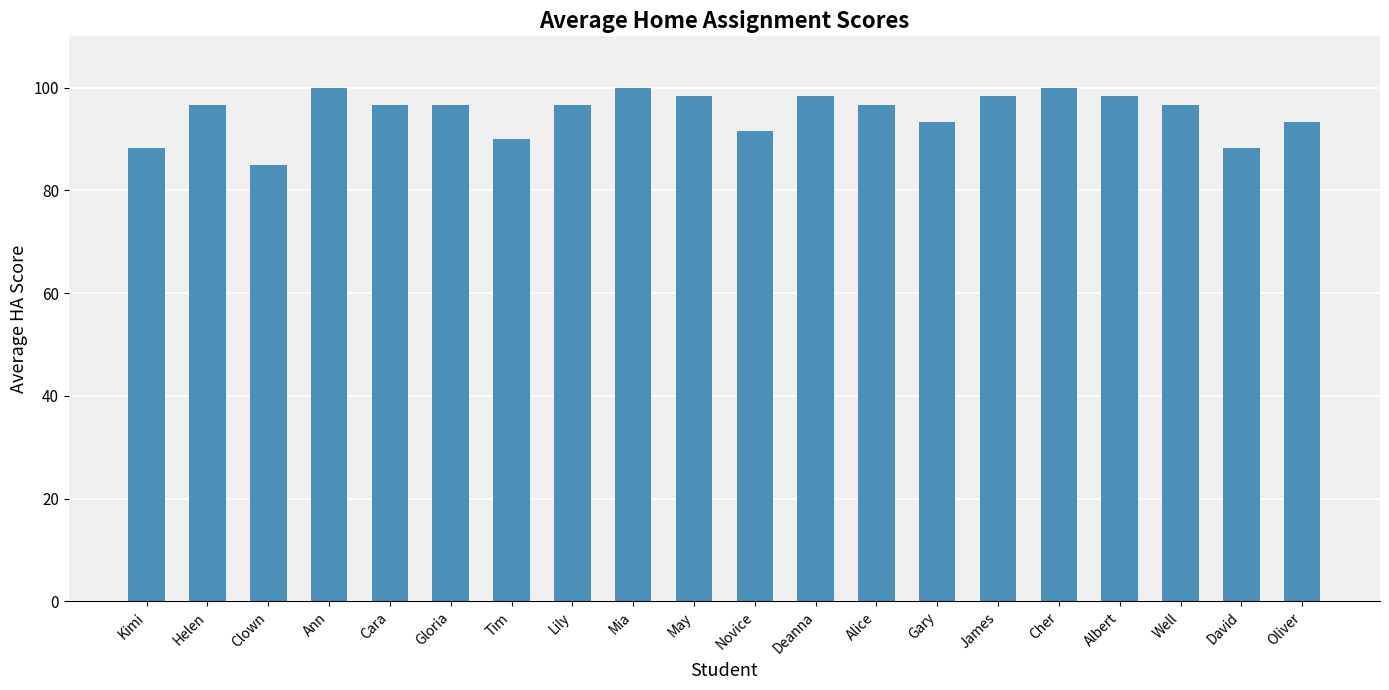

What is the approximate value at Alice?

96.7